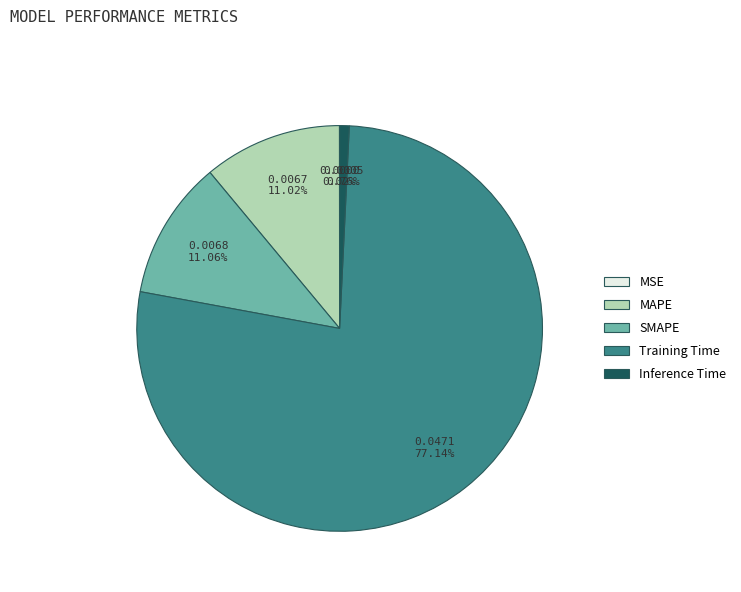

Which category accounts for the majority?

Training Time